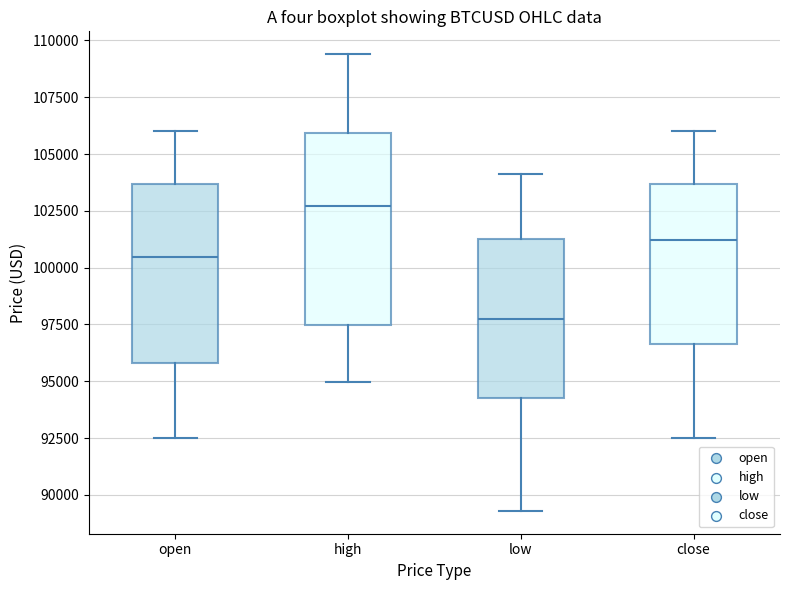

Reading left to right, read every box against the y-axis: the position of its median line, the range the box covers, and the ends of its whiskers. The values are not printed on the chart, so give them approximately, as read against the axis.

open: median 100500, box 96000 to 103500, whiskers 92500 to 106000
high: median 102500, box 97500 to 106000, whiskers 95000 to 109500
low: median 98000, box 94500 to 101000, whiskers 89500 to 104000
close: median 101000, box 96500 to 103500, whiskers 92500 to 106000